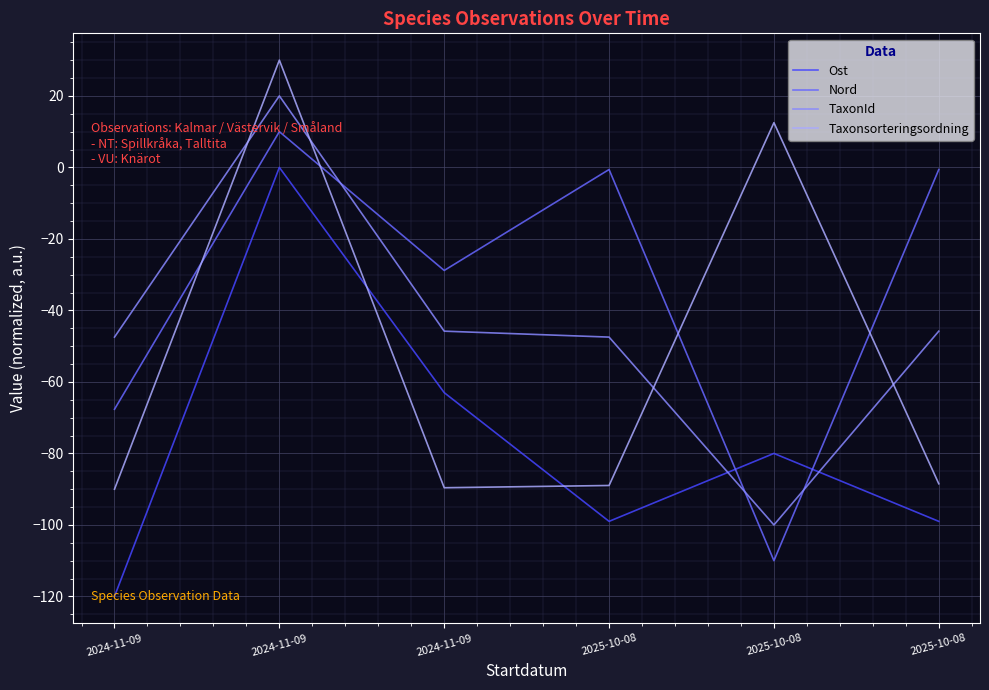

List the labels in order of Nord value, smallest first.

2025-10-08, 2024-11-09, 2024-11-09, 2025-10-08, 2025-10-08, 2024-11-09